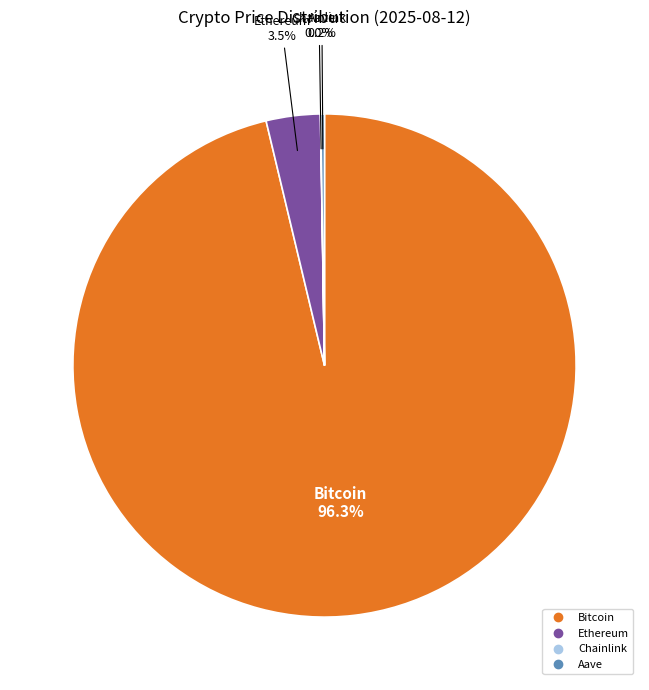

How much of the chart is everything except Bitcoin?

3.7%